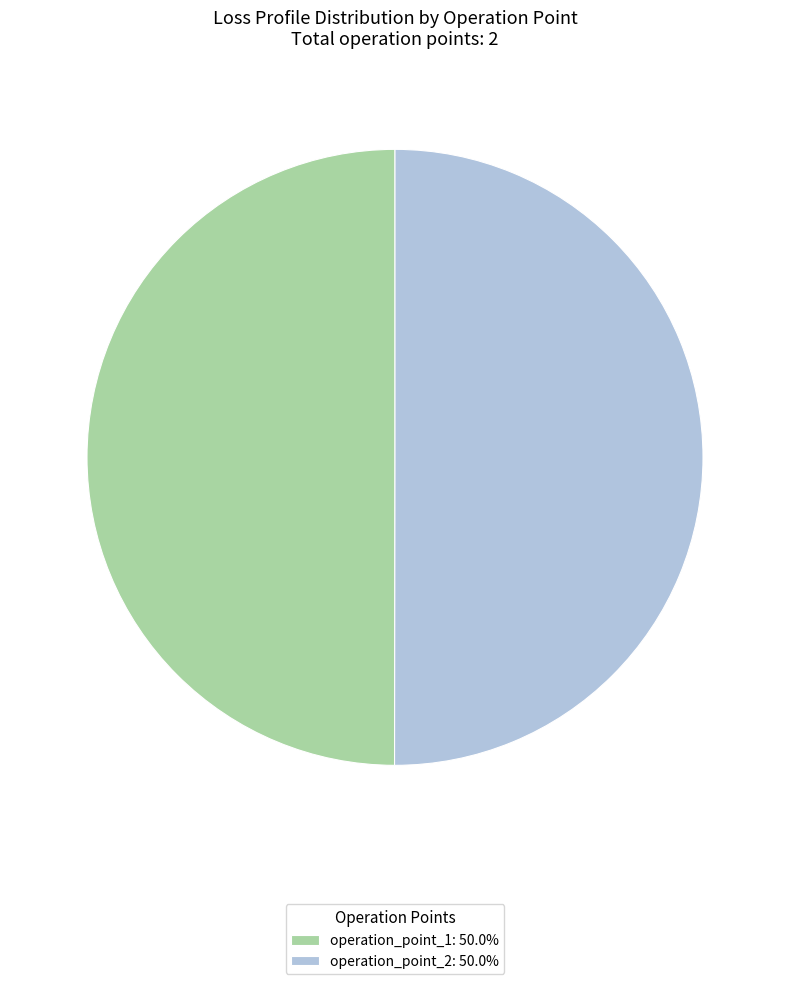

Is it true that operation_point_2 is 56% of the pie?

False